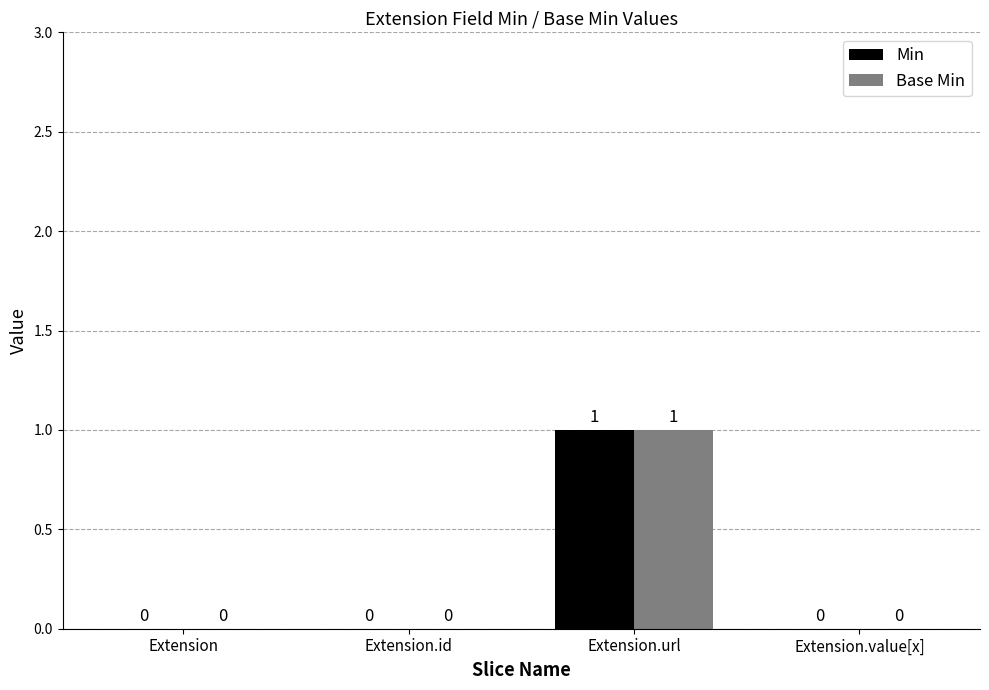

How many Base Min values are between 0 and 1?

4